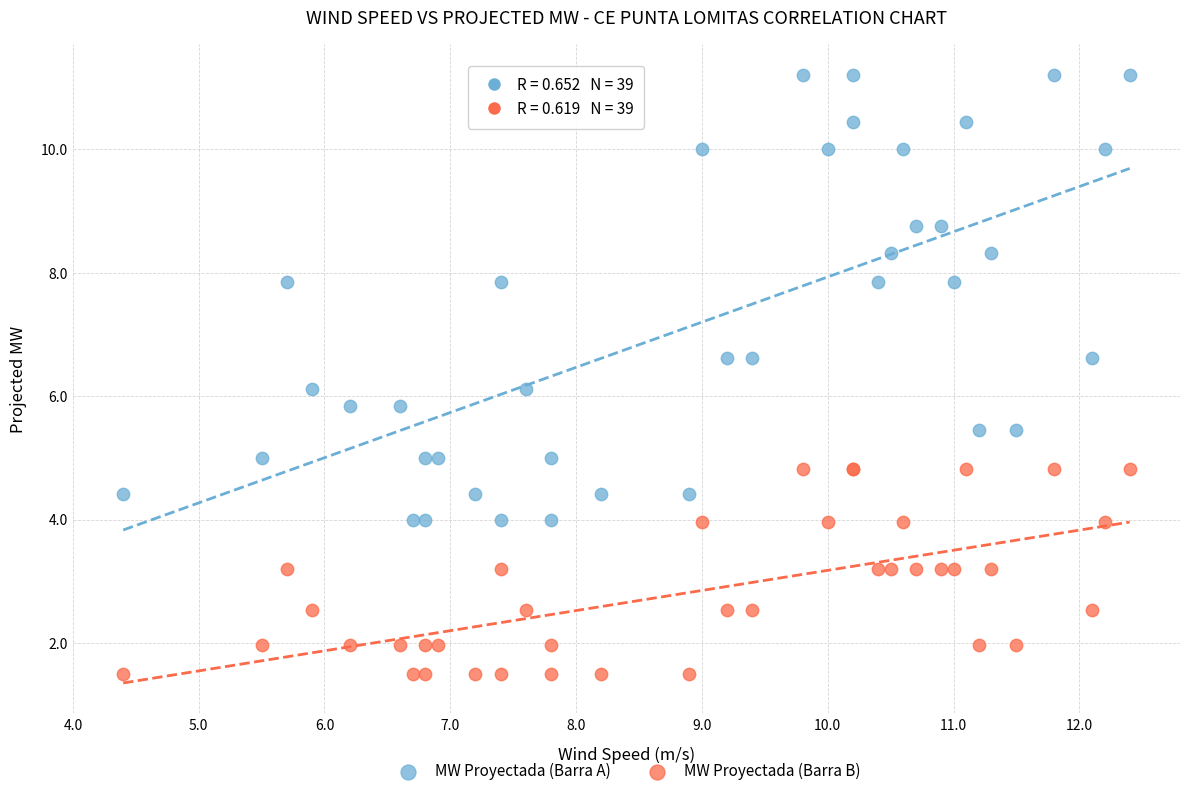

What are all the series names shown in the legend?

MW Proyectada (Barra A), MW Proyectada (Barra B)